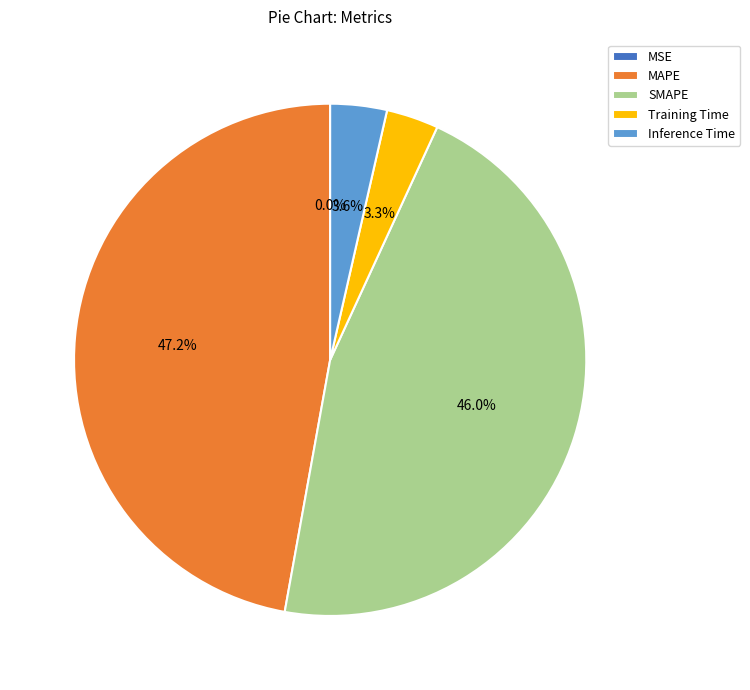

Does any single category account for the majority?

No